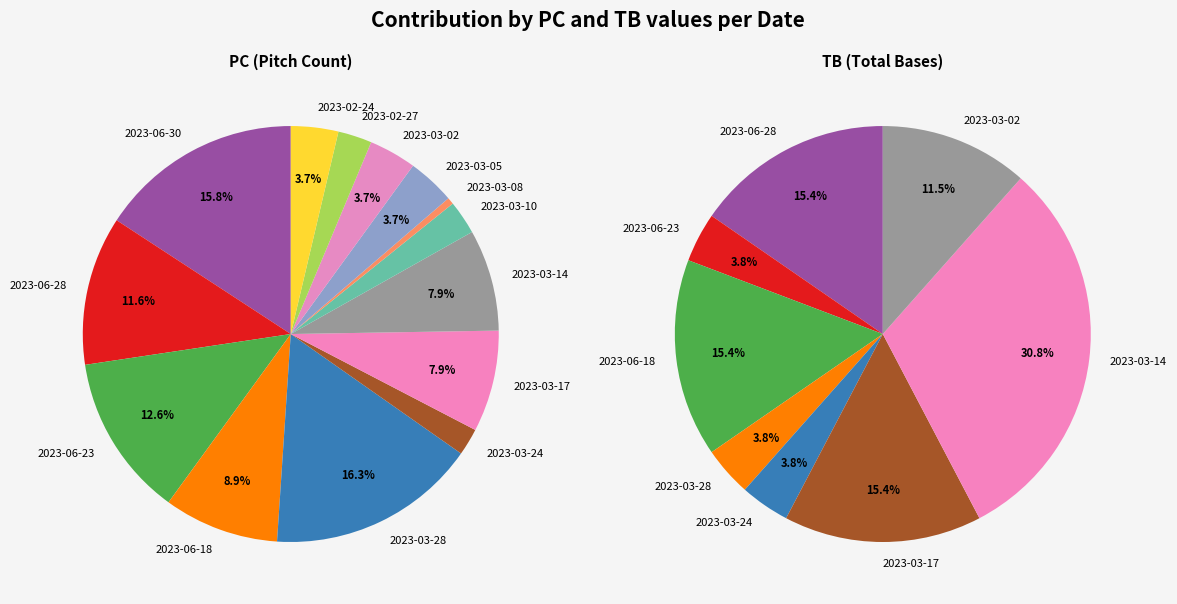

Rank the series by their maximum value, from highest to lowest.

PC, TB